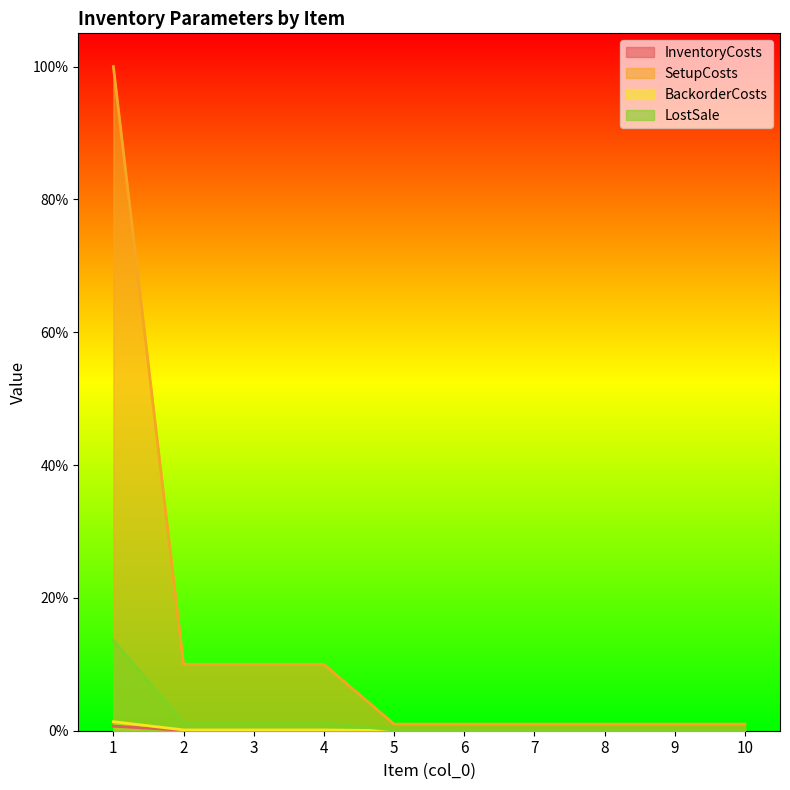

Is the value of InventoryCosts at 10 greater than the value of BackorderCosts at 8?

No